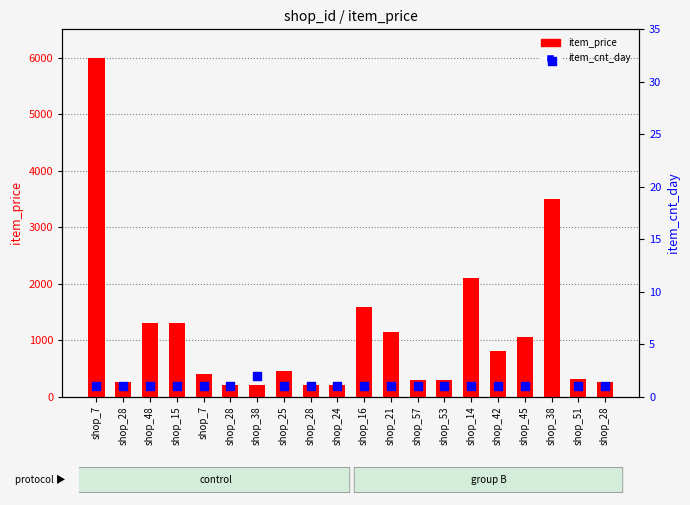

What is the total value across all series at shop_28?

250